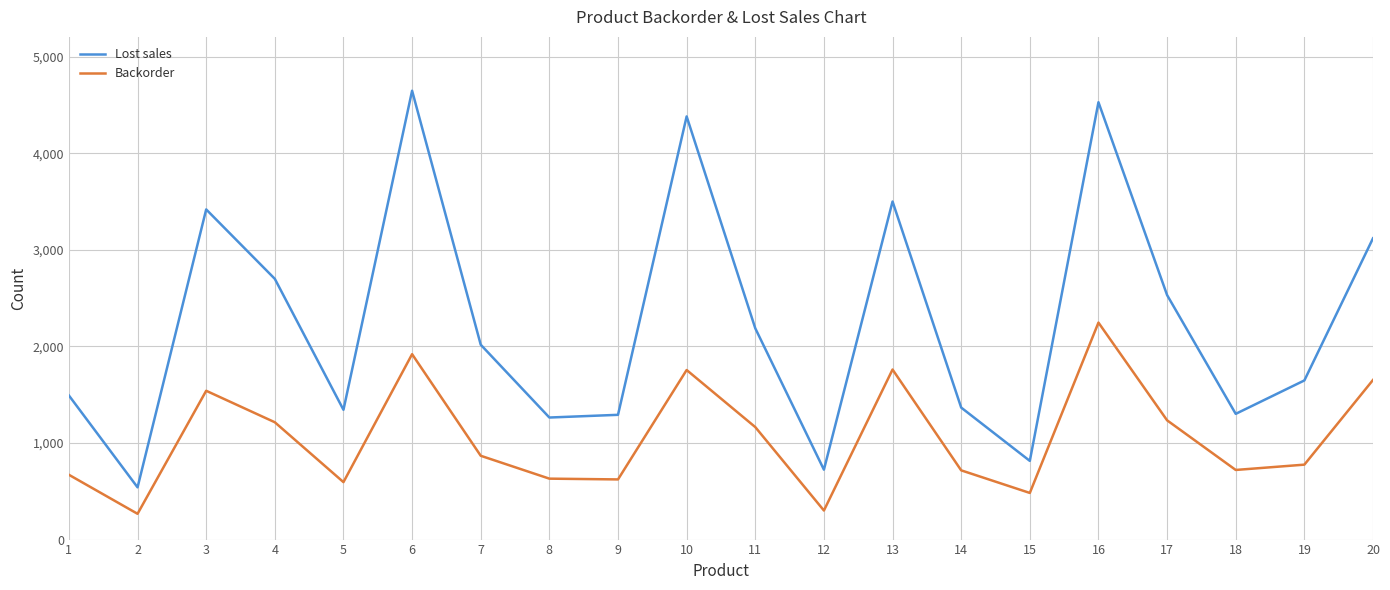

Rank the series by their maximum value, from lowest to highest.

Backorder, Lost sales